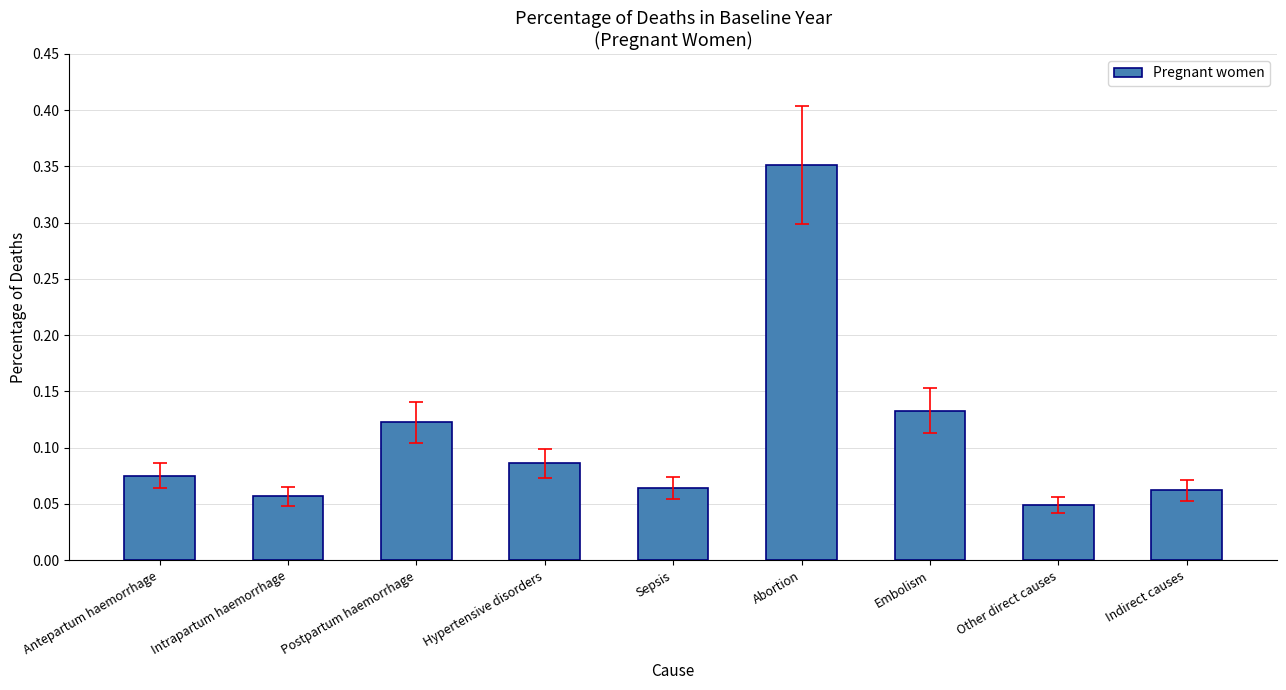

How many values are between 0 and 1?

9